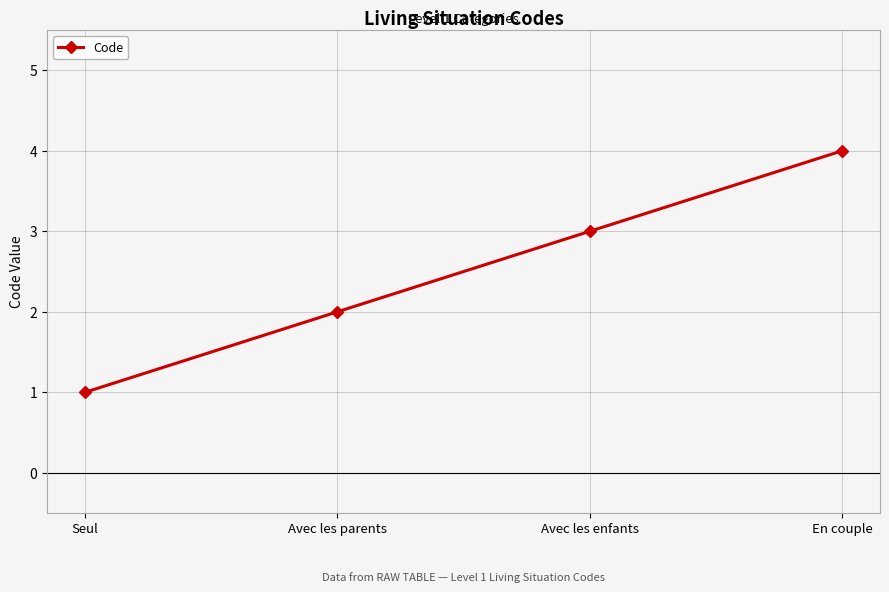

Between Seul and Avec les parents, which is larger?

Avec les parents